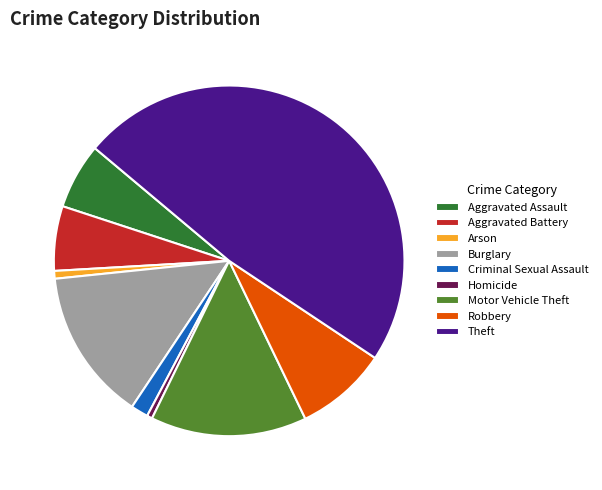

Which slice is the largest?

Theft